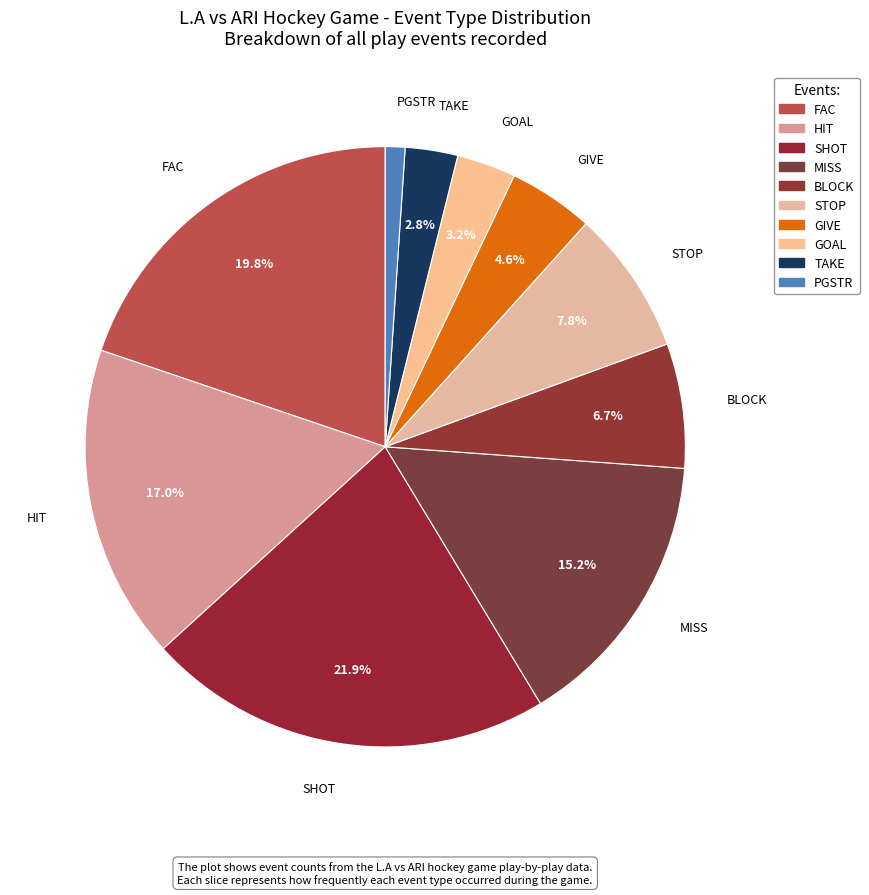

Count the number of slices in the pie.

10